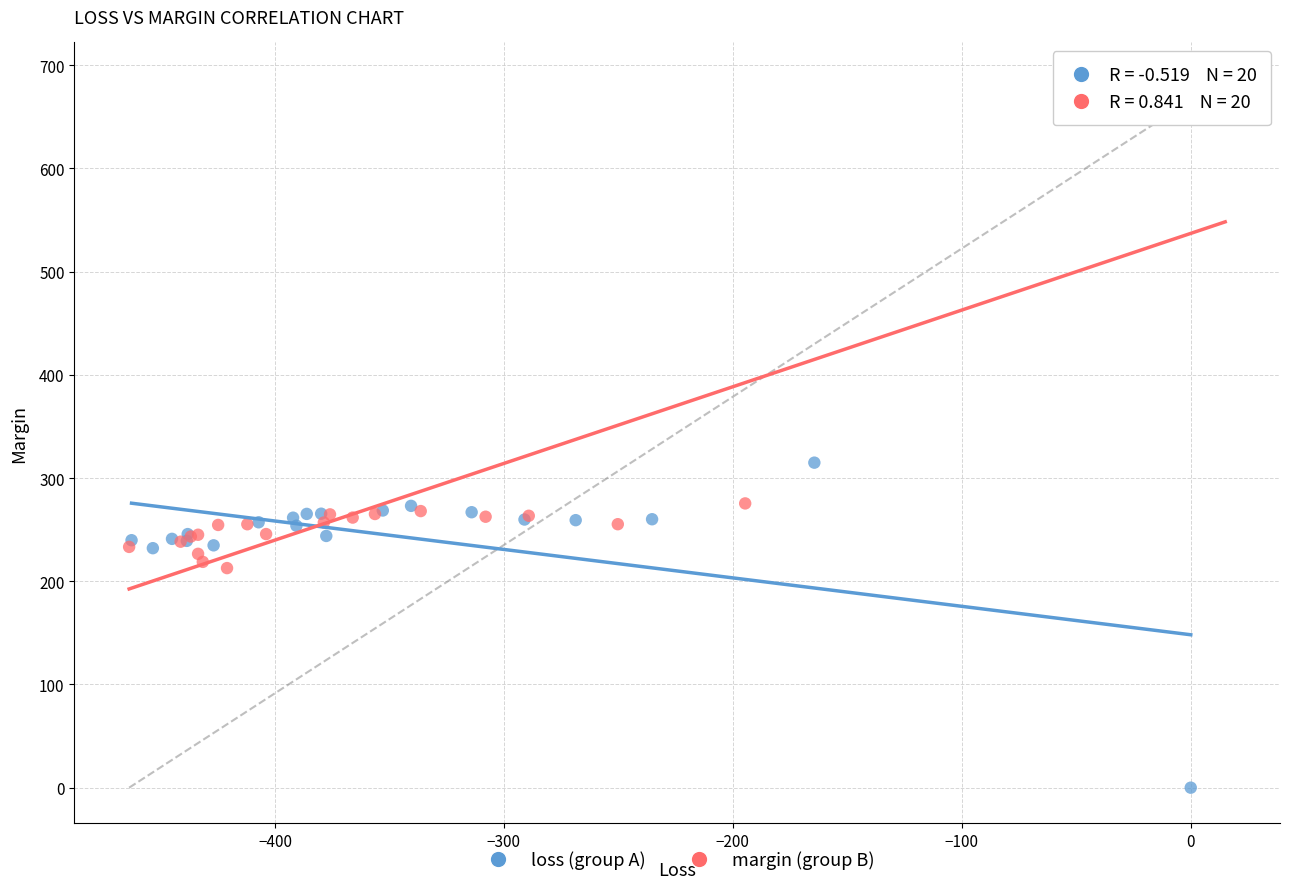

Which series has the widest spread of Y values?

margin (group B)